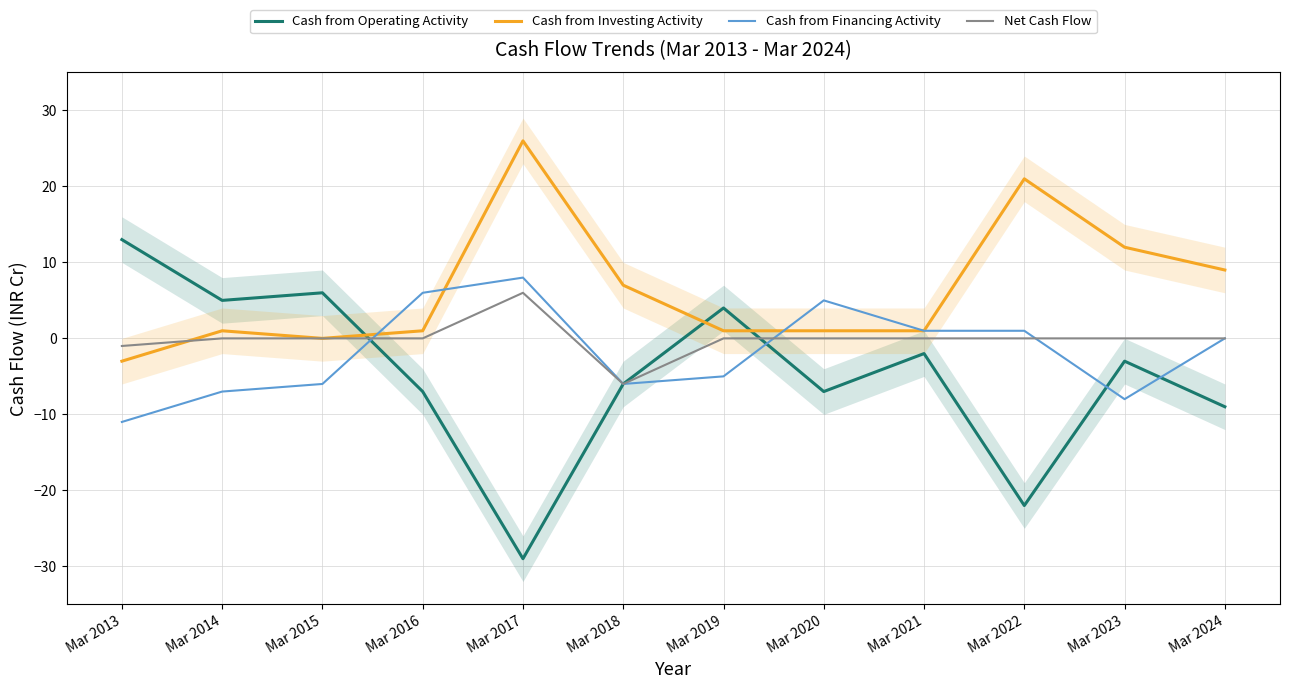

True or false: Cash from Investing Activity and Cash from Operating Activity intersect in this chart.

True